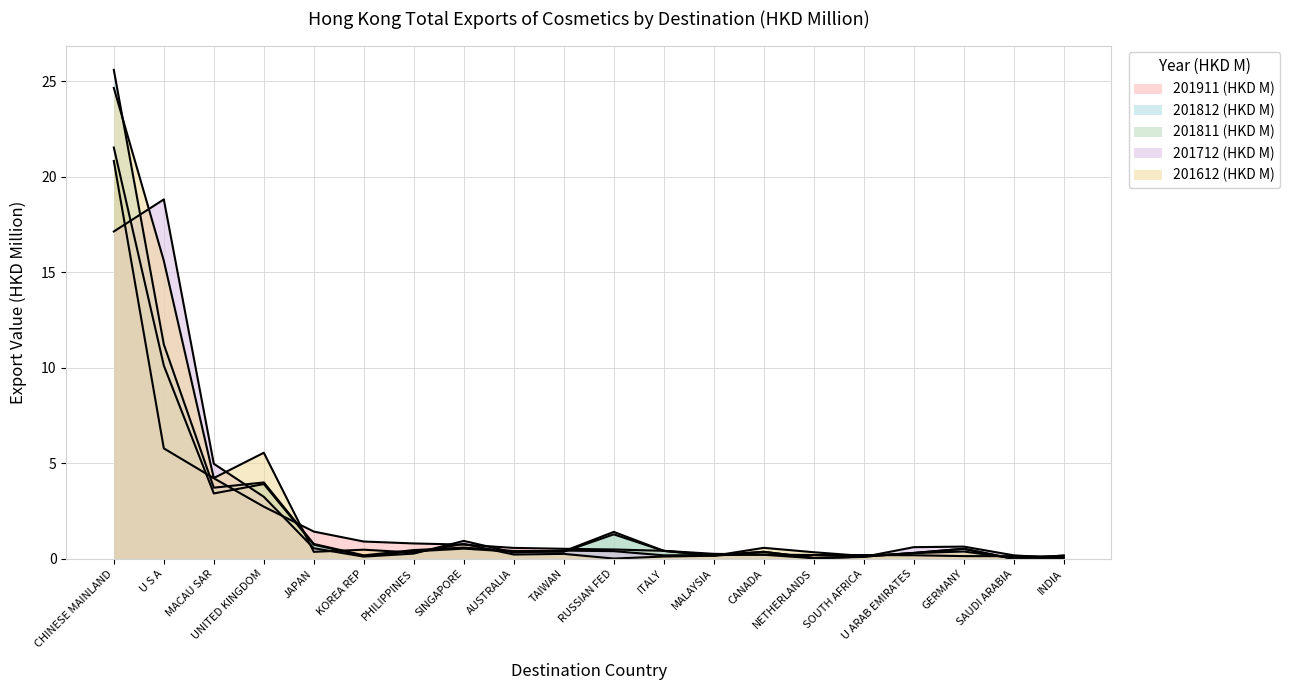

Which has a higher value, UNITED KINGDOM or PHILIPPINES?

UNITED KINGDOM